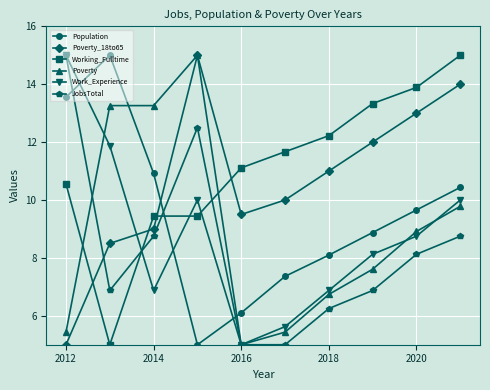

What is the minimum value shown in the chart?

5.0